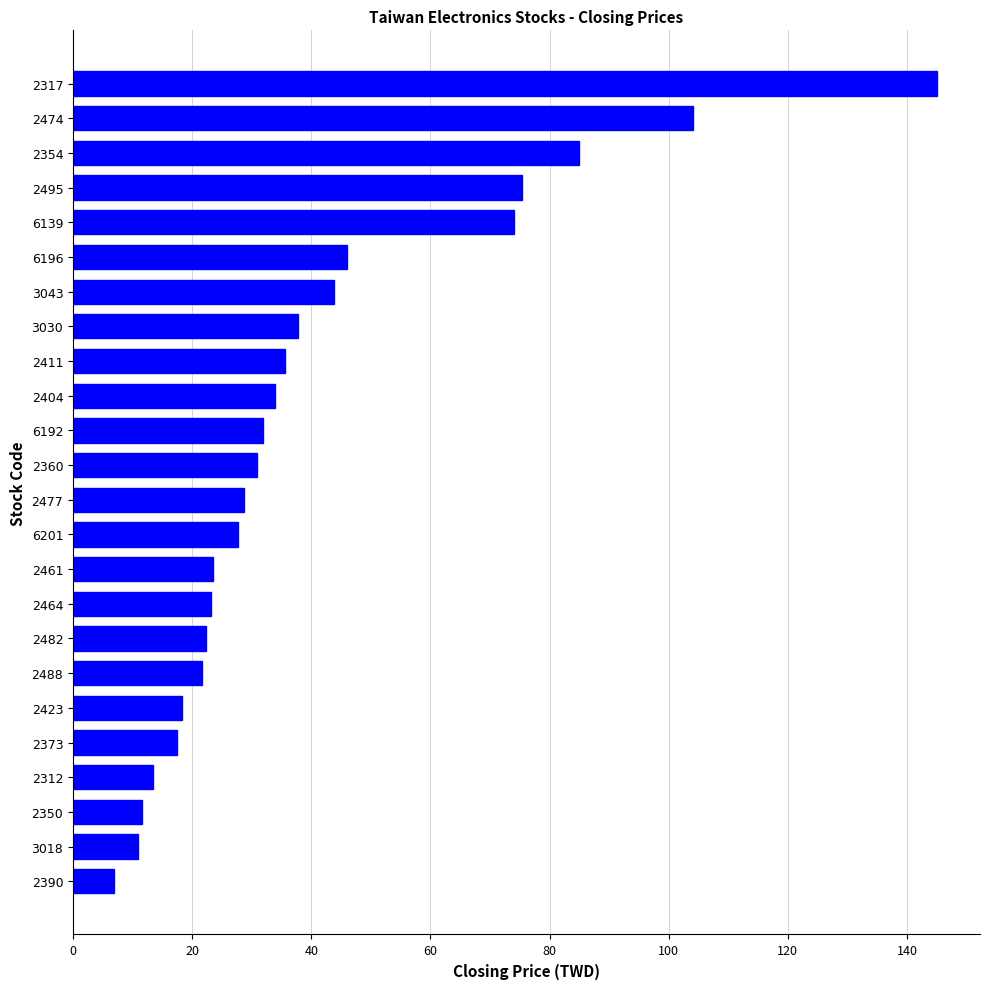

At which category does the chart reach its peak across all series?

2317